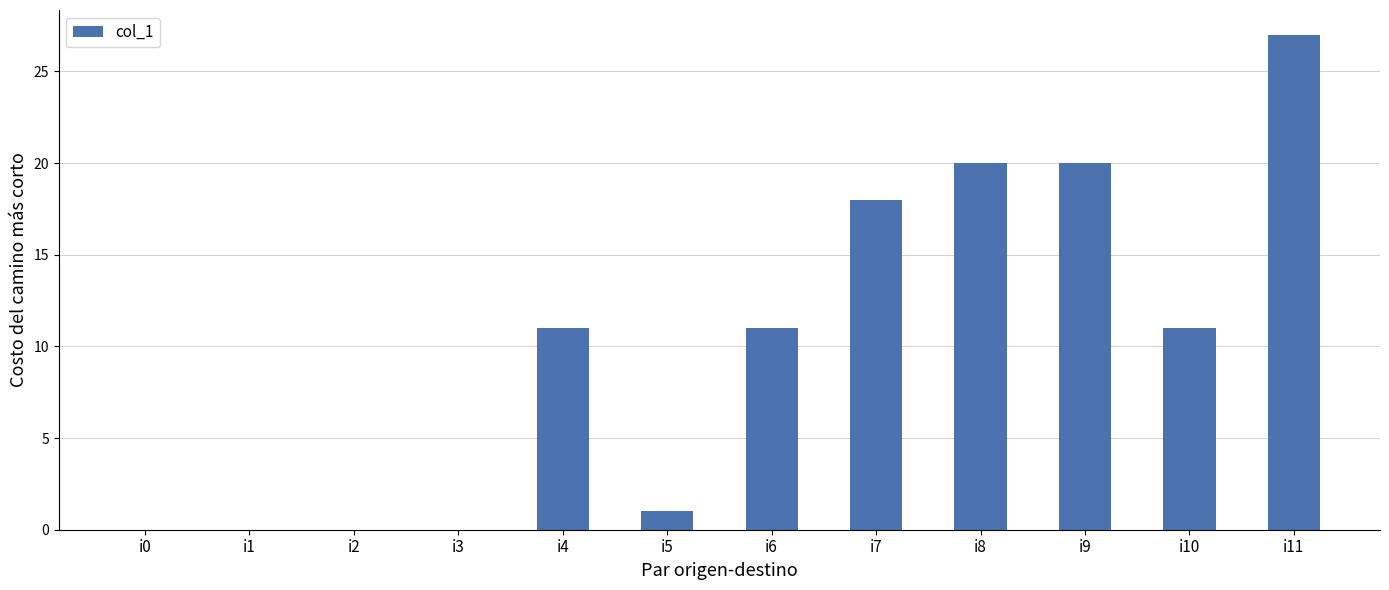

What is the change in value from i2 to i6?

+11